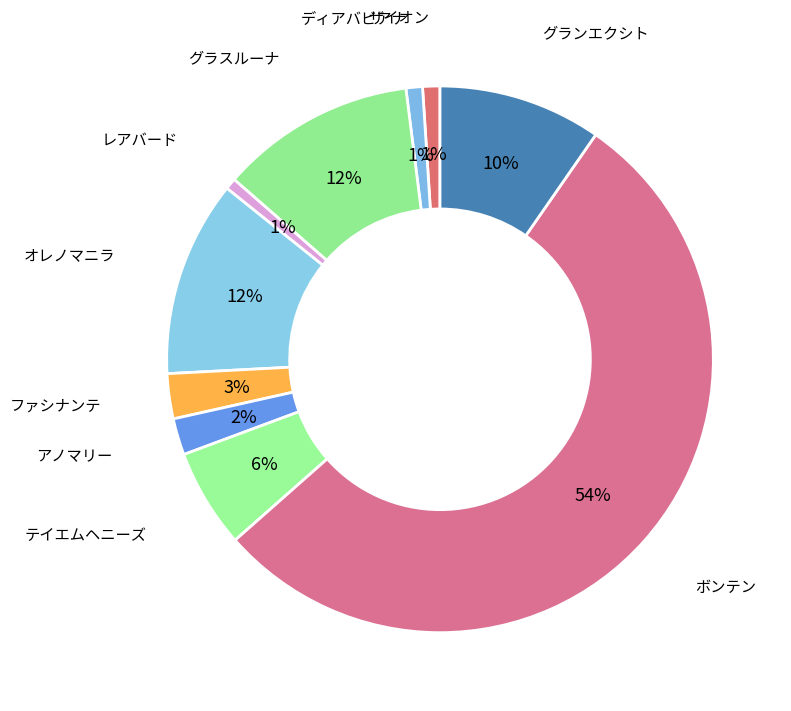

Which slice is the largest?

ボンテン